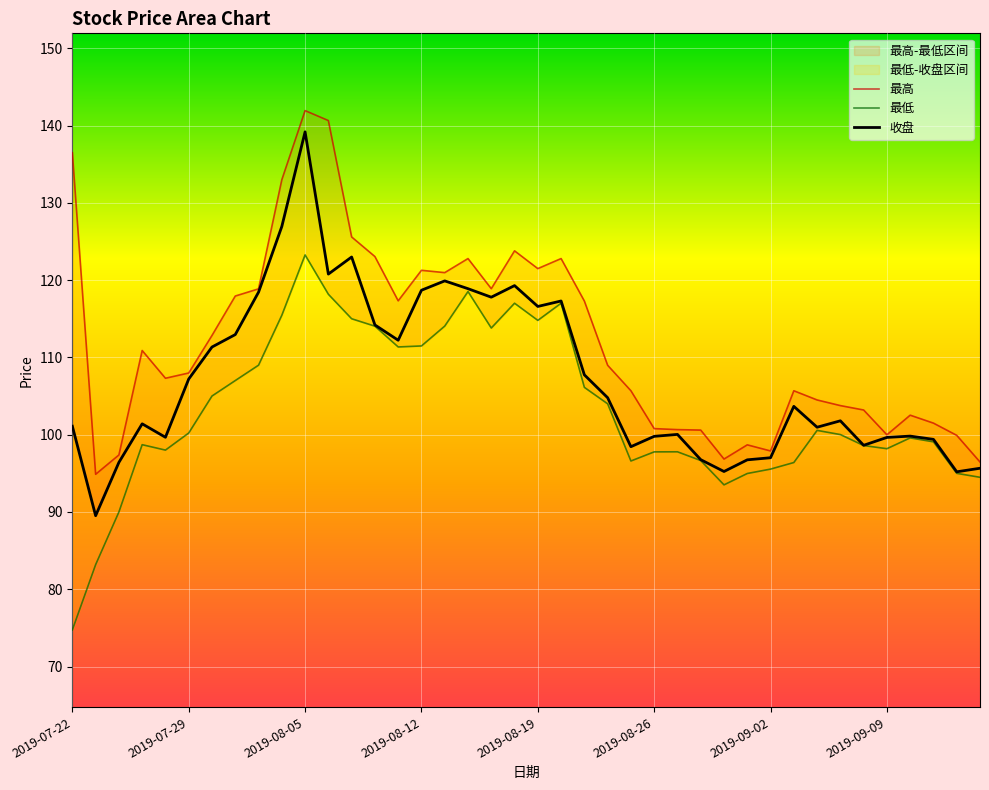

What is the label of the 40th point from the right?

2019-07-22